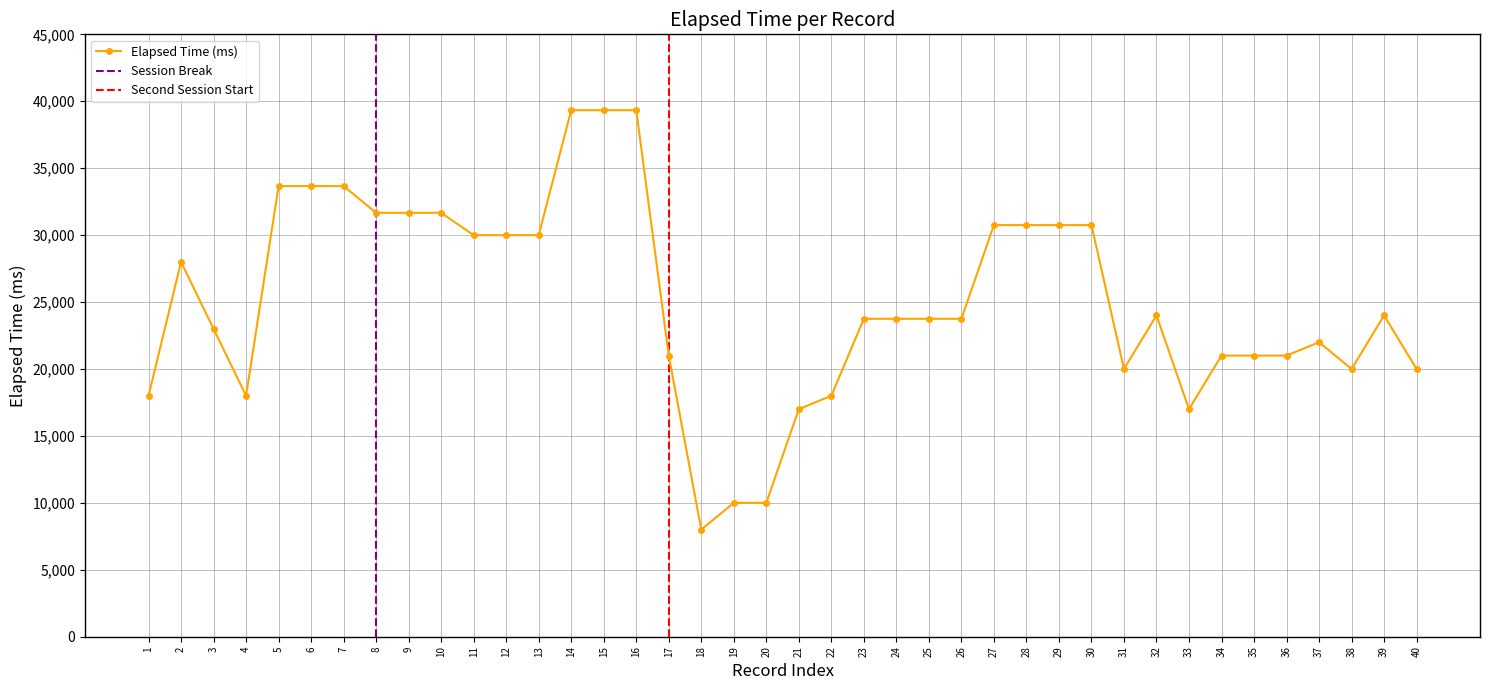

What value does the data have at 31?

20000